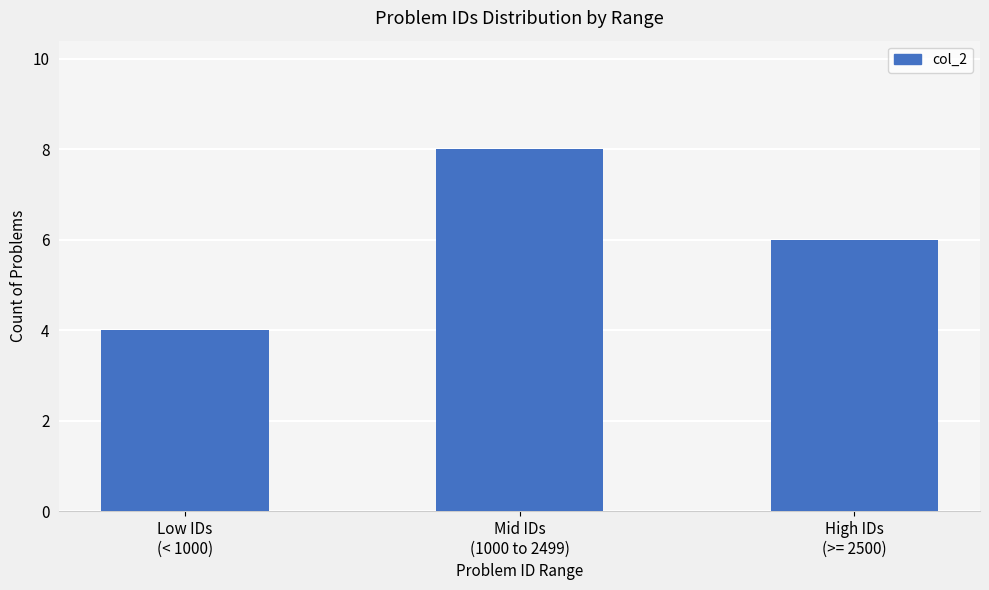

How many categories are shown in the chart?

3